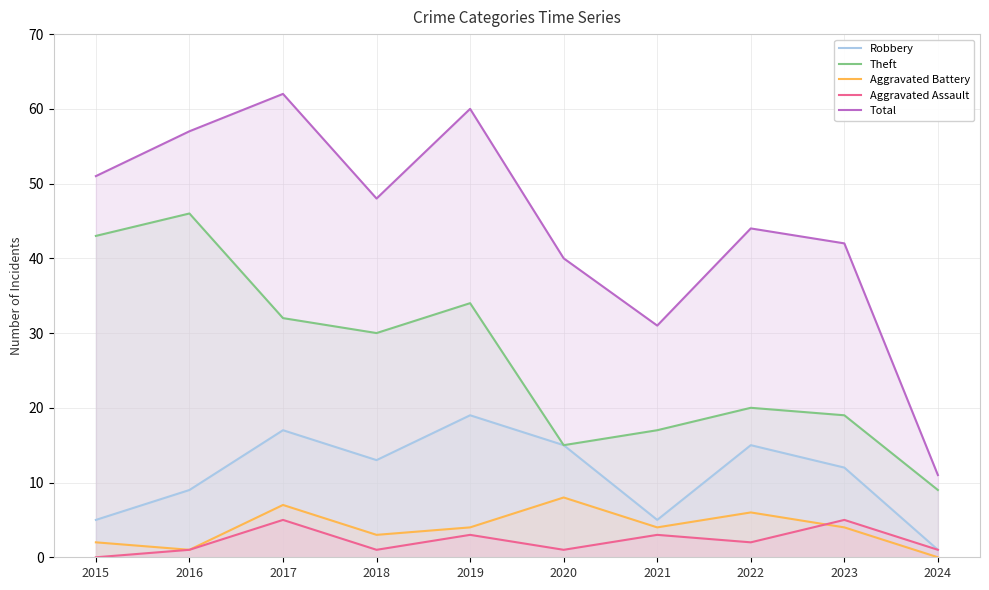

At which category does the chart reach its minimum across all series?

2024